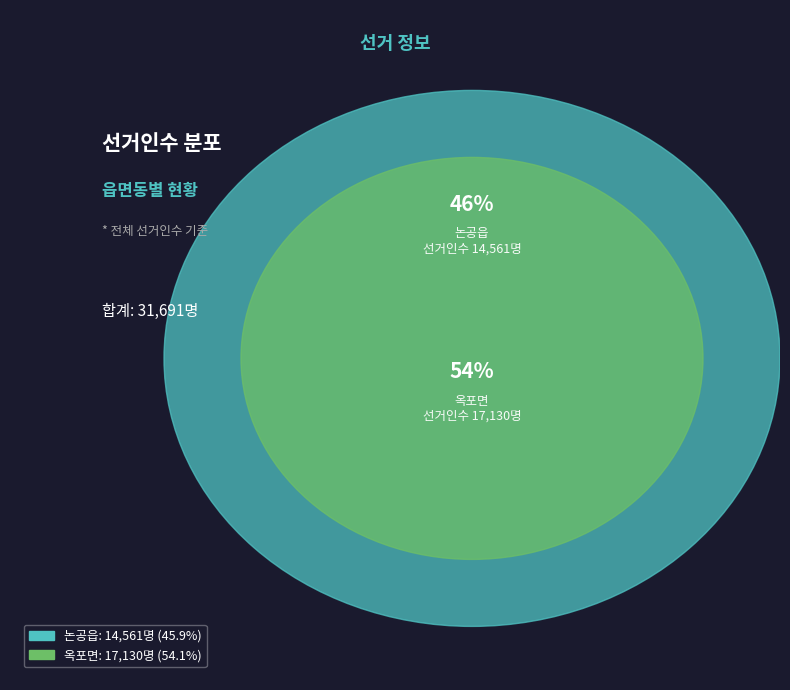

Does 논공읍 represent more than half of the total?

No